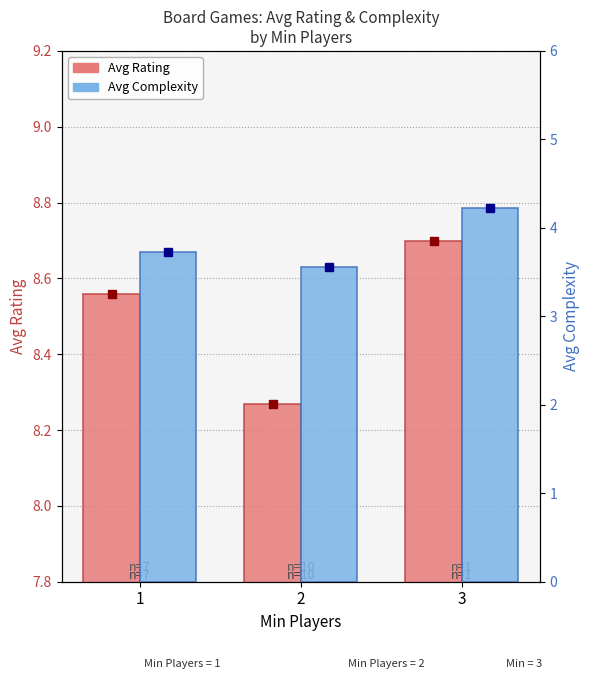

What is the difference between the Avg Rating values at 1 and 3?

0.1